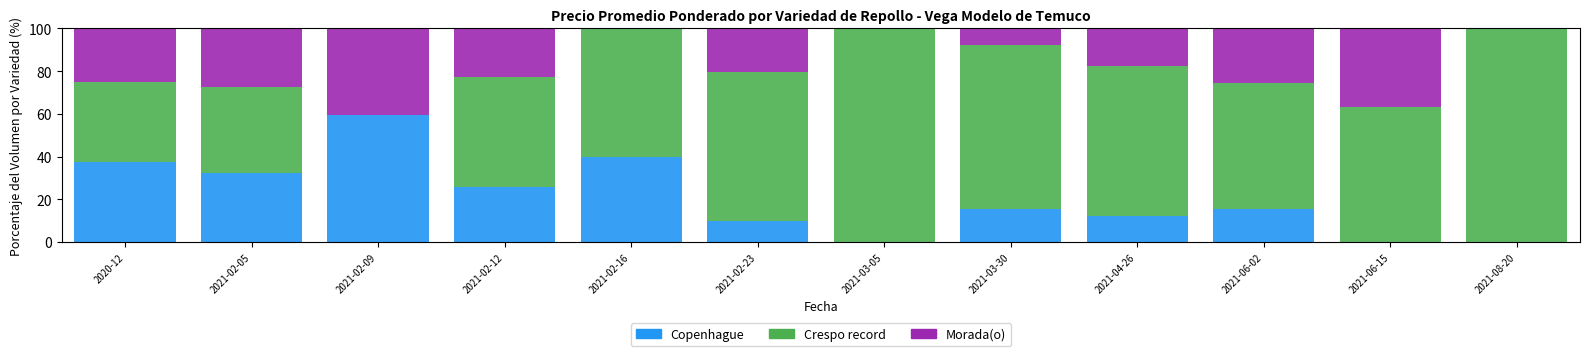

True or false: Copenhague has a value of 9.8 at 2021-02-23.

True